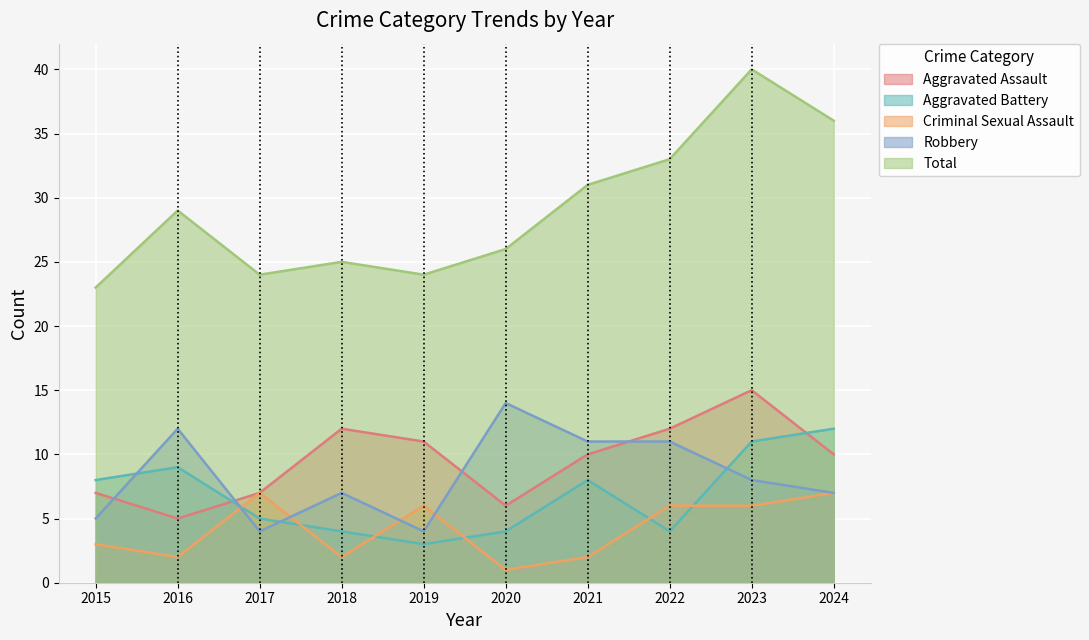

Between 2015 and 2020, which is larger?

2015